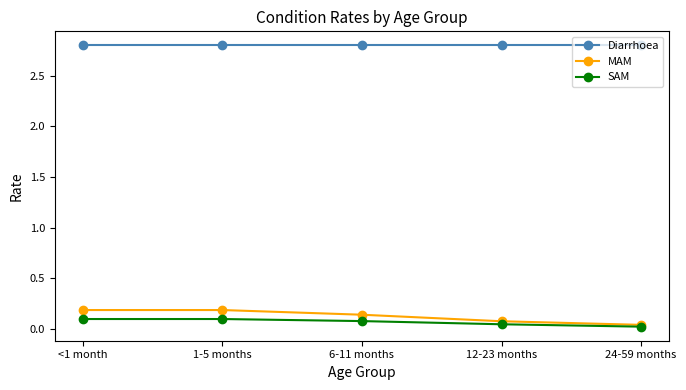

The value of Diarrhoea at 1-5 months is 2.8. True or false?

True